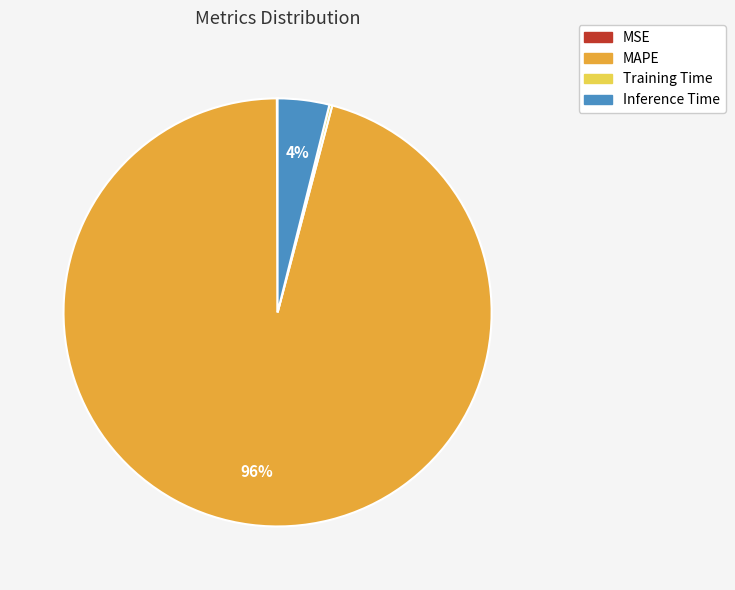

True or false: MAPE accounts for 96% of the total.

True